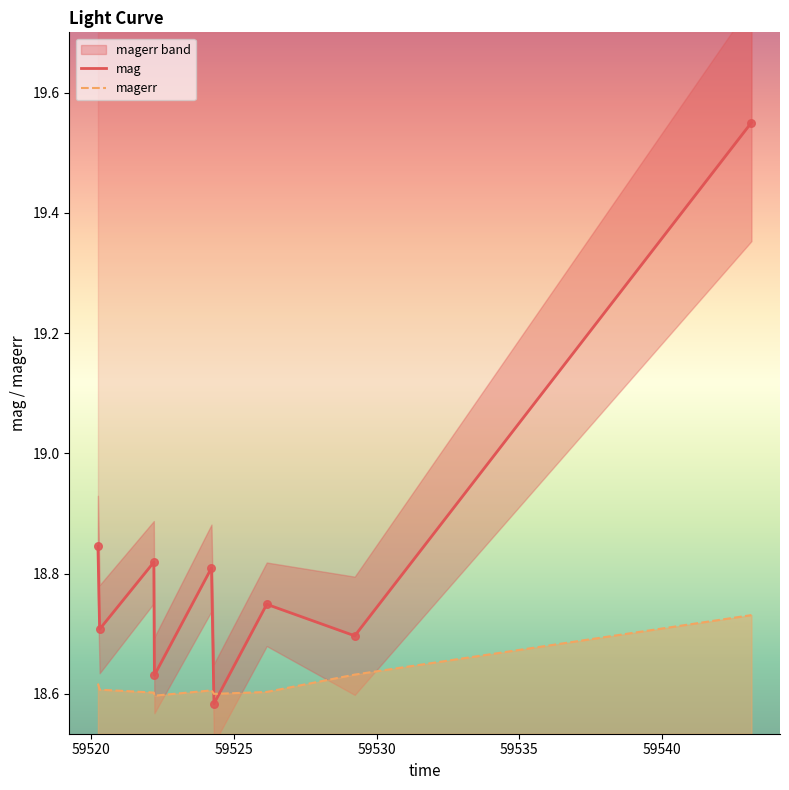

What is the total value across all series at 59520?

37.3